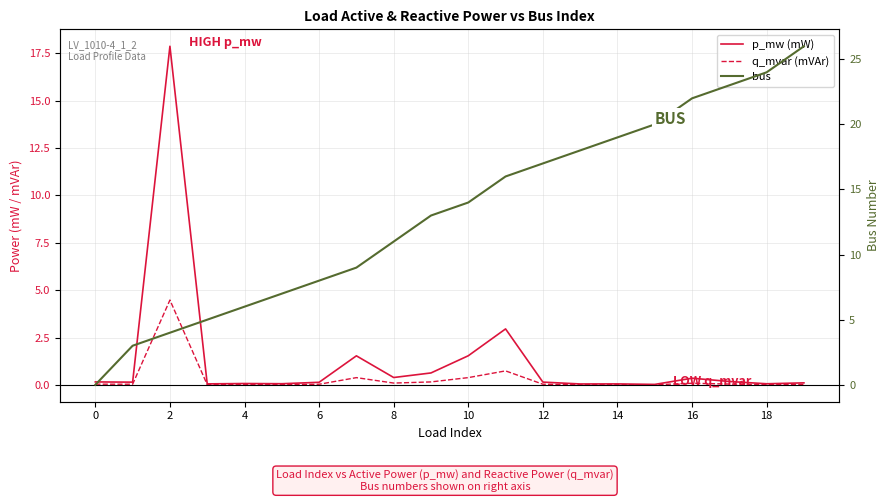

In q_mvar (mVAr), how many points are lower than both neighbors (excluding endpoints)?

7